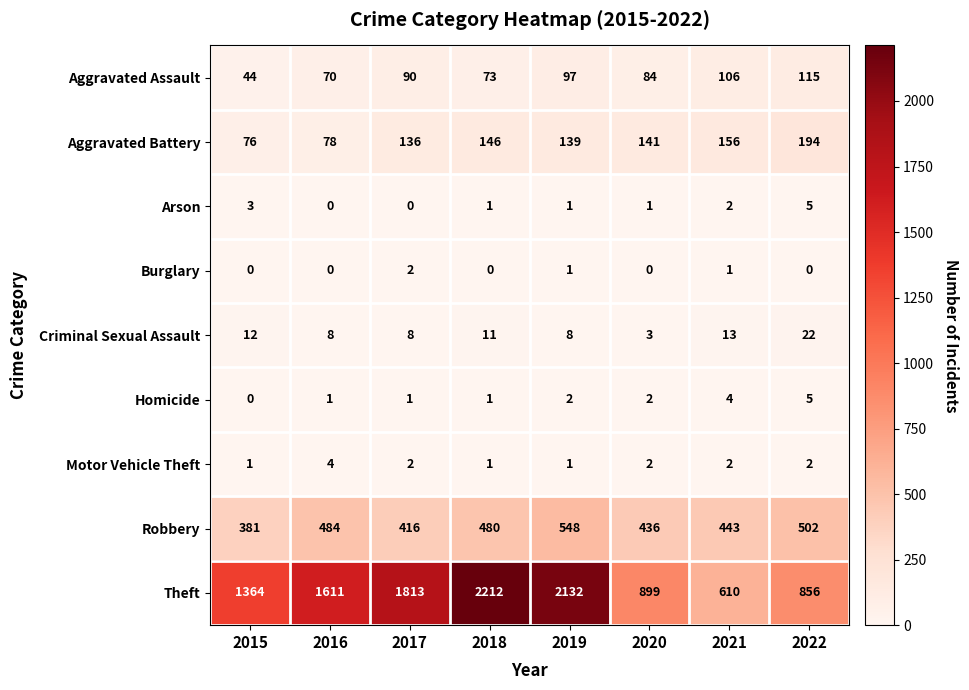

At how many categories does at least one series exceed 878?

6